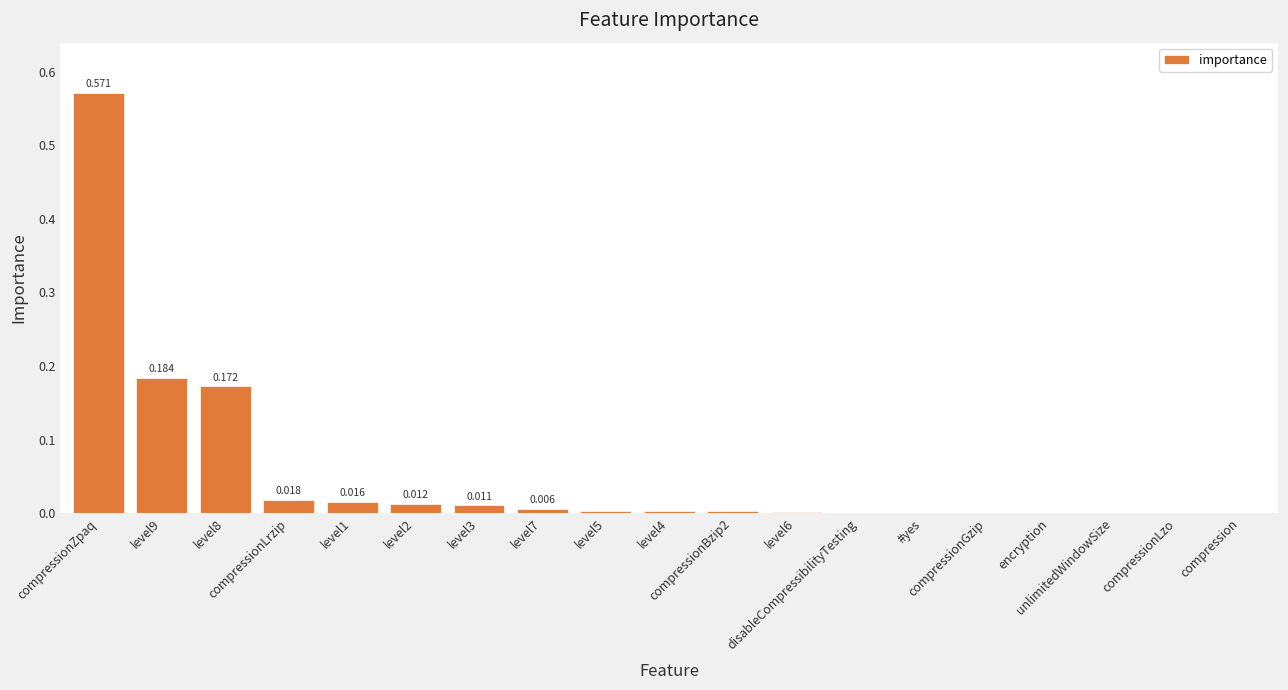

What is the difference between the values at level6 and level8?

0.2